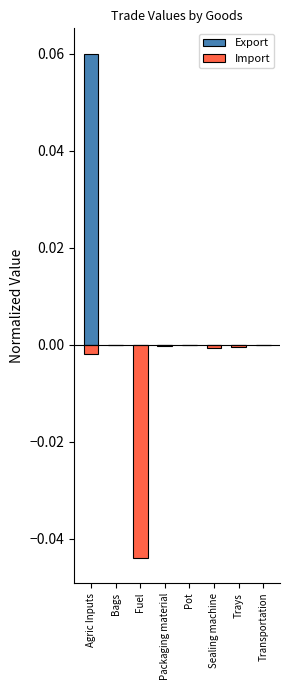

How many bars are there in total?

16